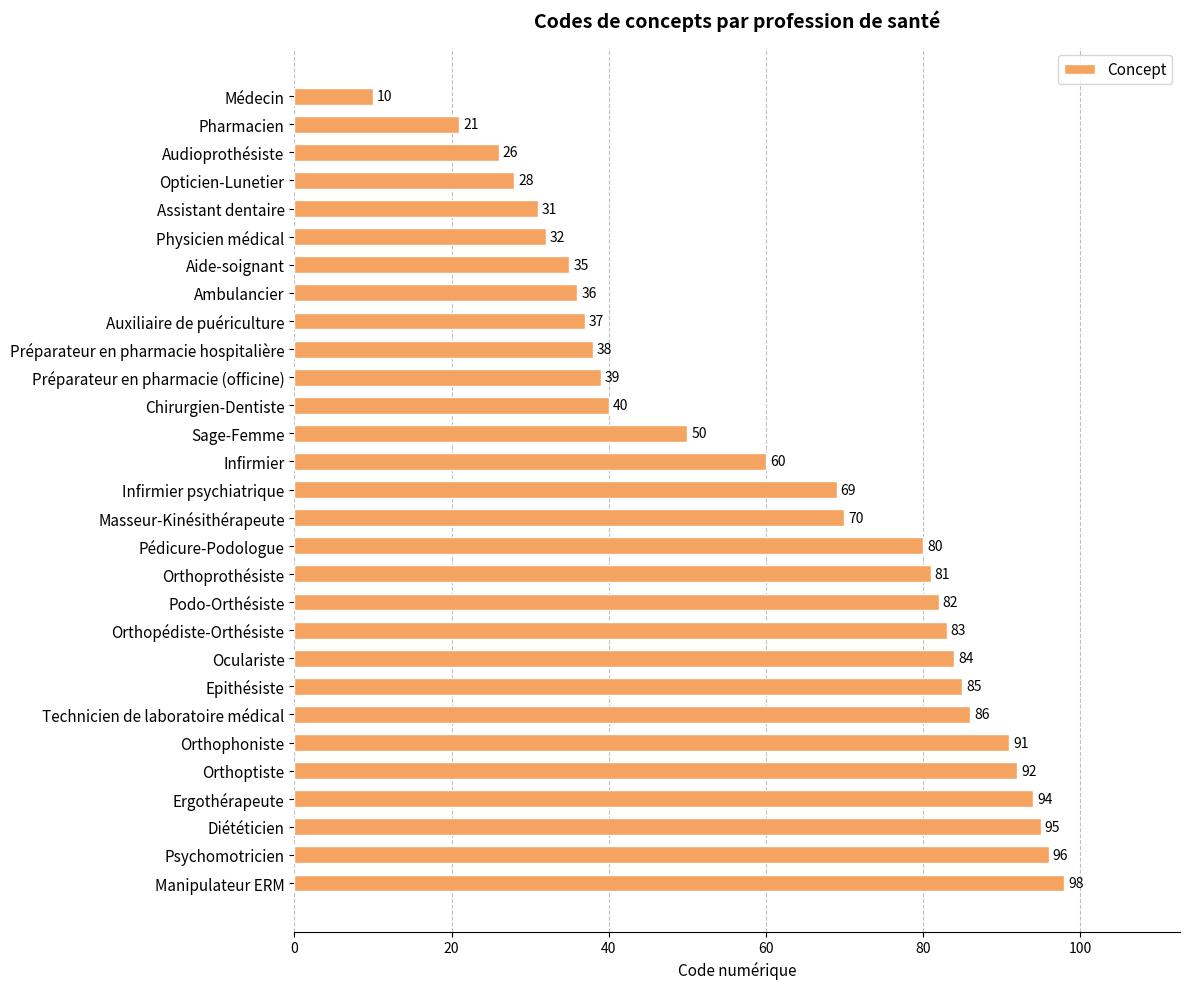

How many bars are there in total?

29